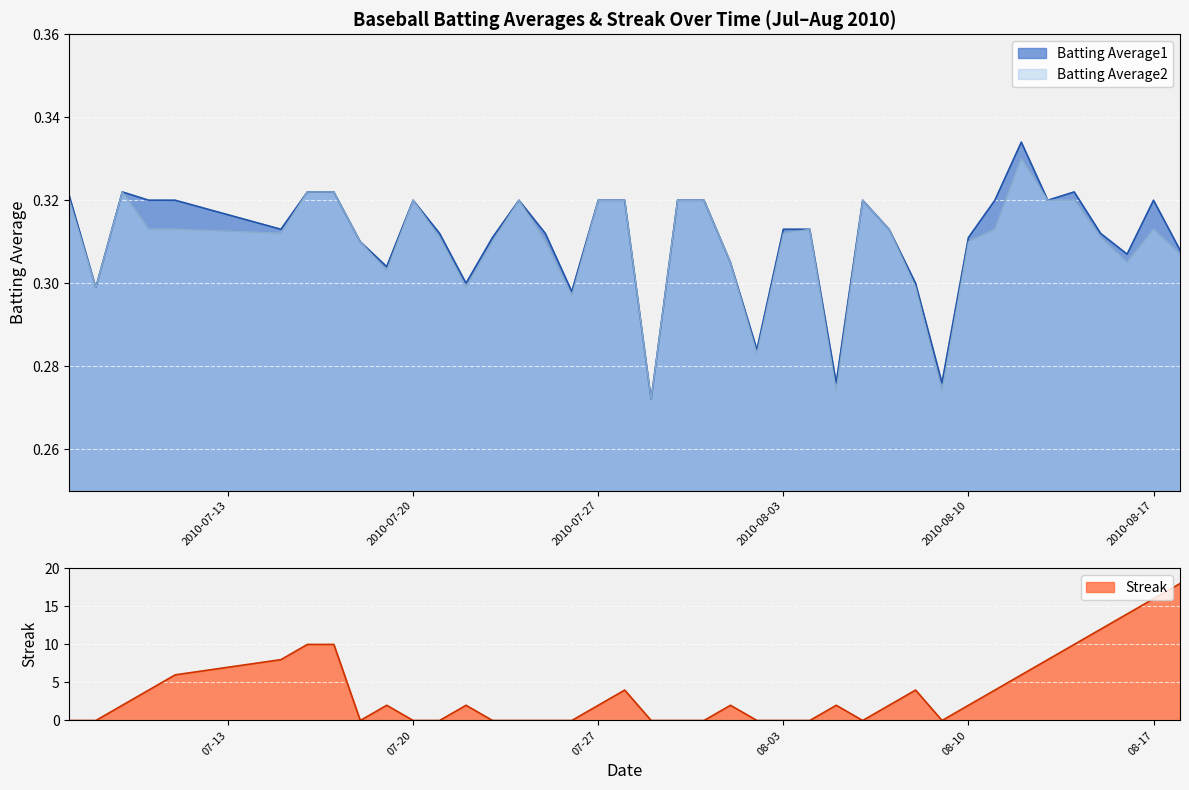

What are all the series names shown in the legend?

Batting Average1, Batting Average2, Streak